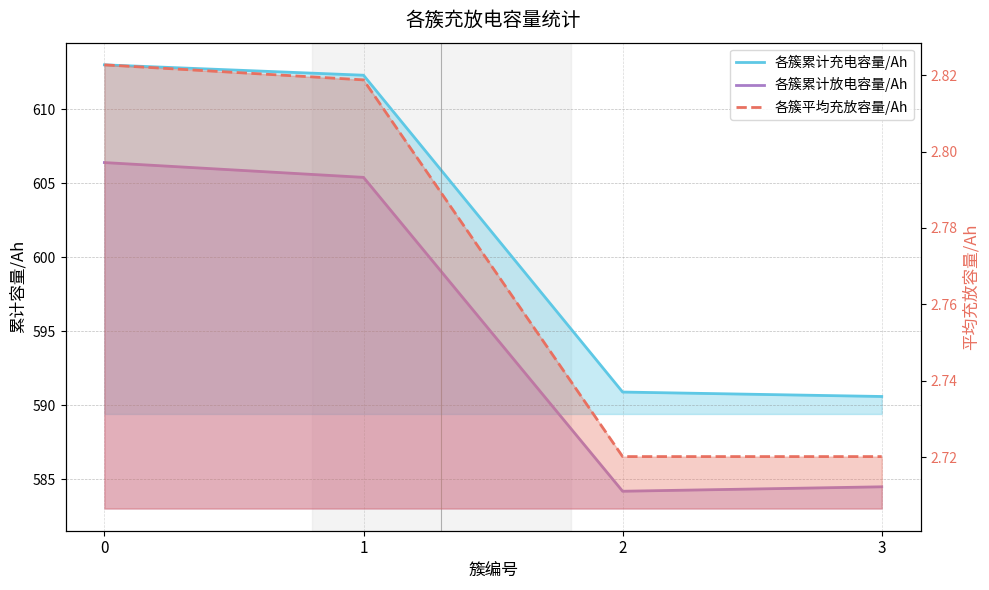

What is the total value across all series at 3?

1177.8